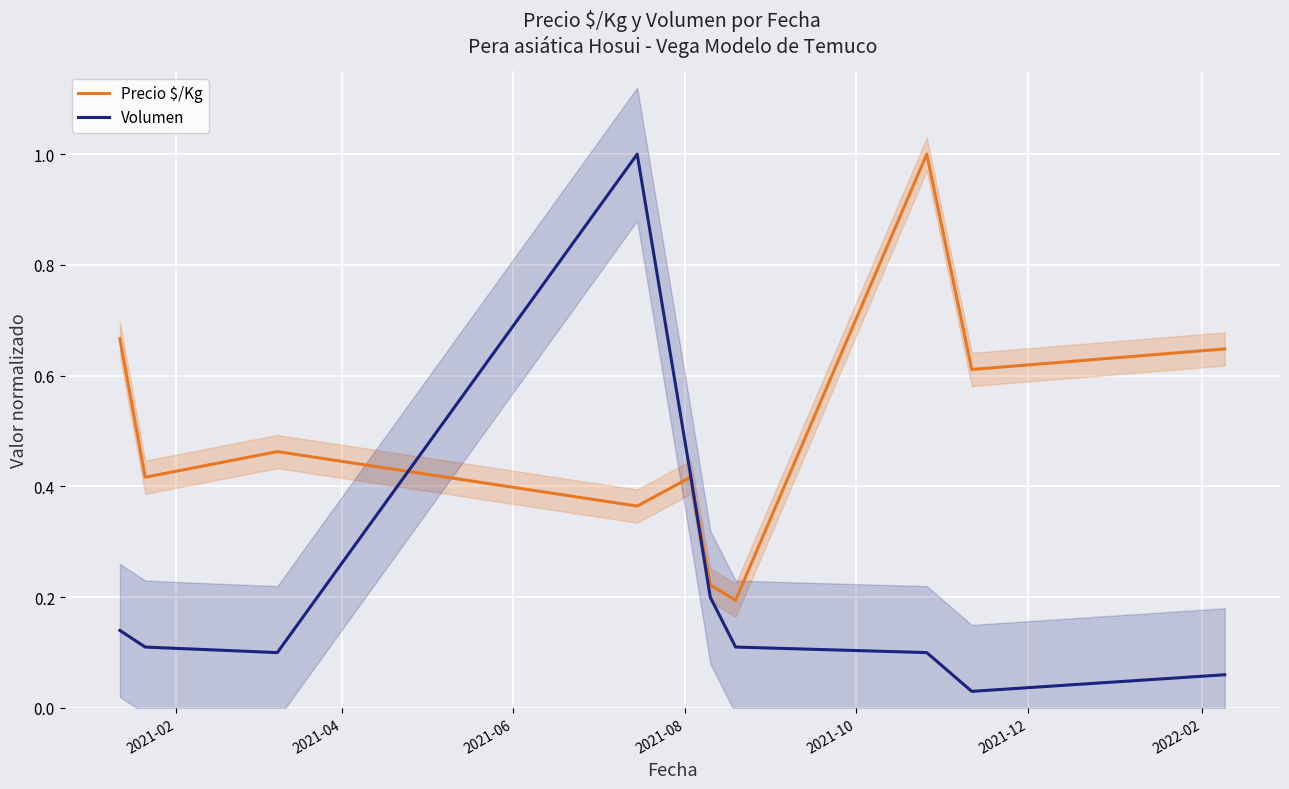

What is the maximum value for Precio $/Kg?

1.0